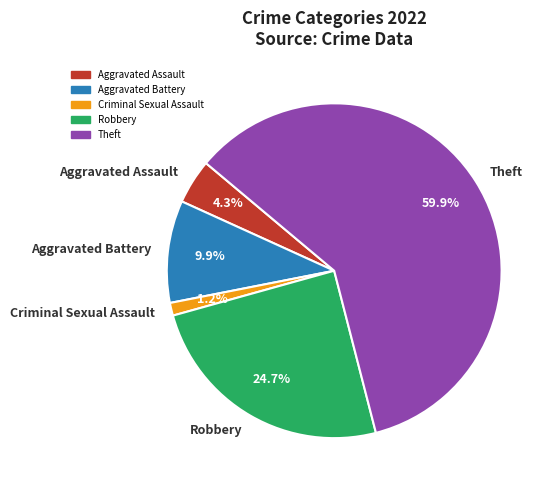

How many segments does this pie chart have?

5